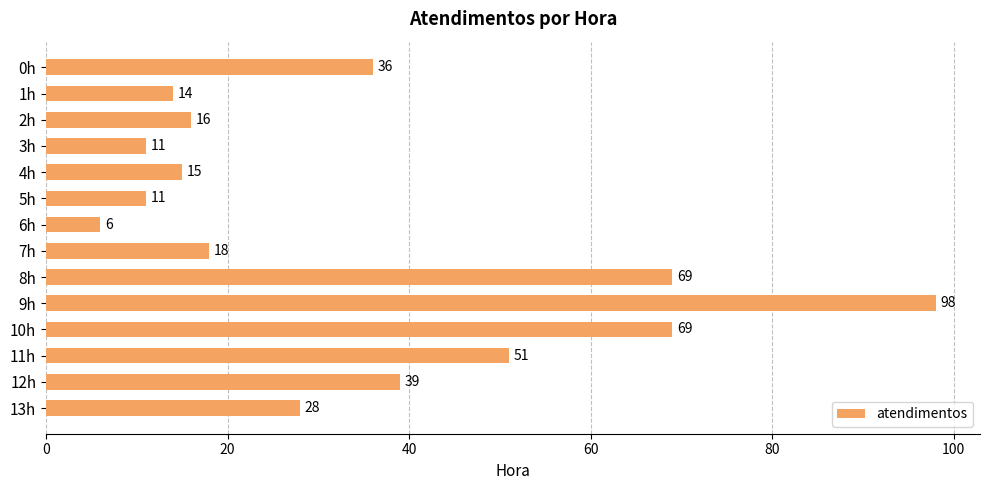

Which label corresponds to the smallest value in the chart?

6h